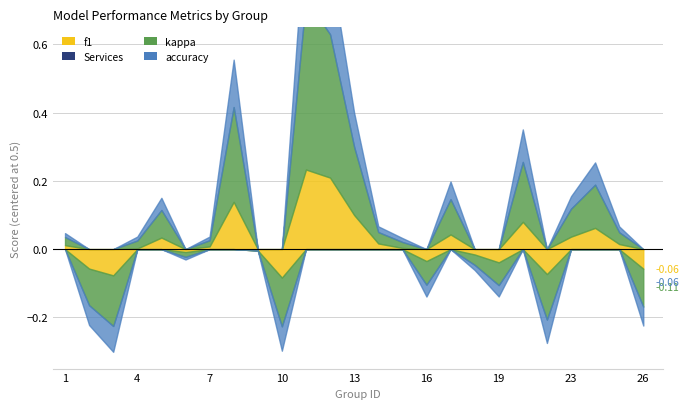

Where does the kappa series first go above 0?

1